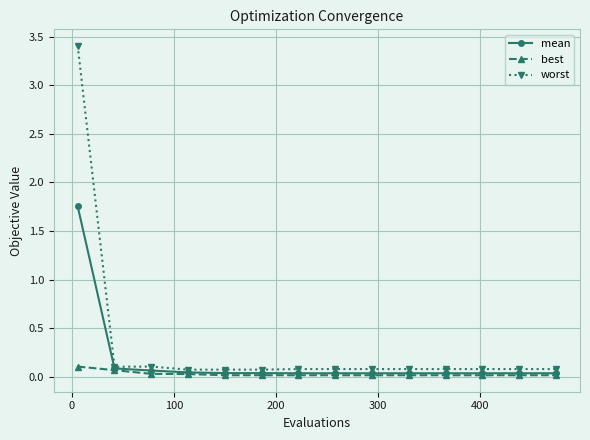

What is the sum of all mean values?

2.3